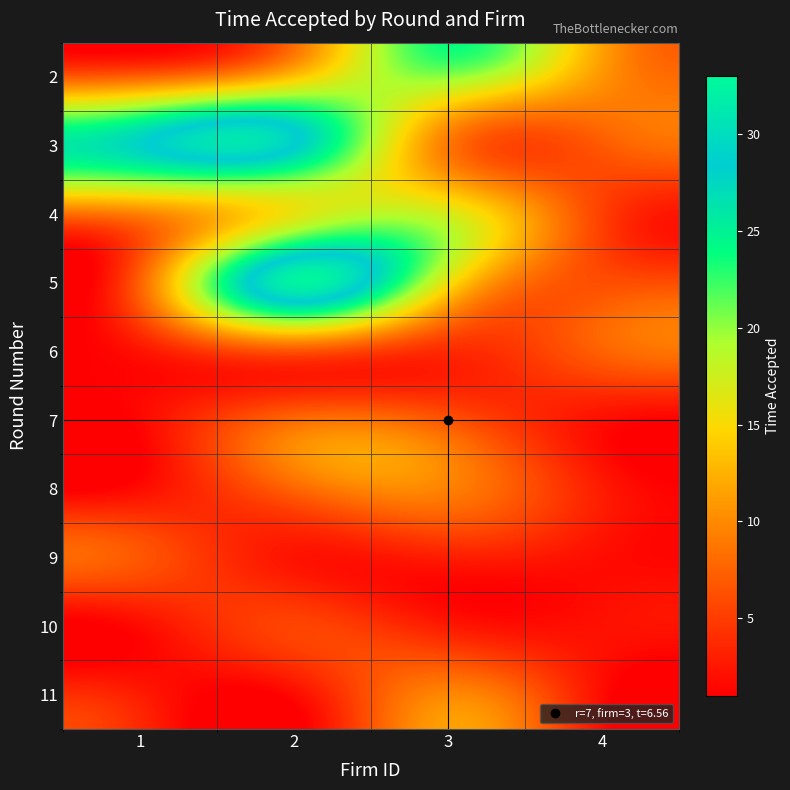

Reading left to right, what are all the values shown in this chart?

2: 1=7.3	2=13.3	3=20.2	4=10.8
3: 1=27.9	2=28.6	3=8.9	4=7.0
4: 1=9.6	2=16.0	3=17.0	4=5.2
5: 1=7.3	2=32.2	3=15.8	4=6.2
6: 1=2.3	2=6.6	3=3.9	4=7.5
7: 1=1.5	2=7.9	3=6.6	4=2.0
8: 1=1.8	2=7.6	3=9.5	4=2.8
9: 1=6.8	2=2.4	3=3.0	4=1.9
10: 1=1.8	2=5.5	3=2.7	4=2.1
11: 1=2.9	2=1.8	3=9.8	4=1.8